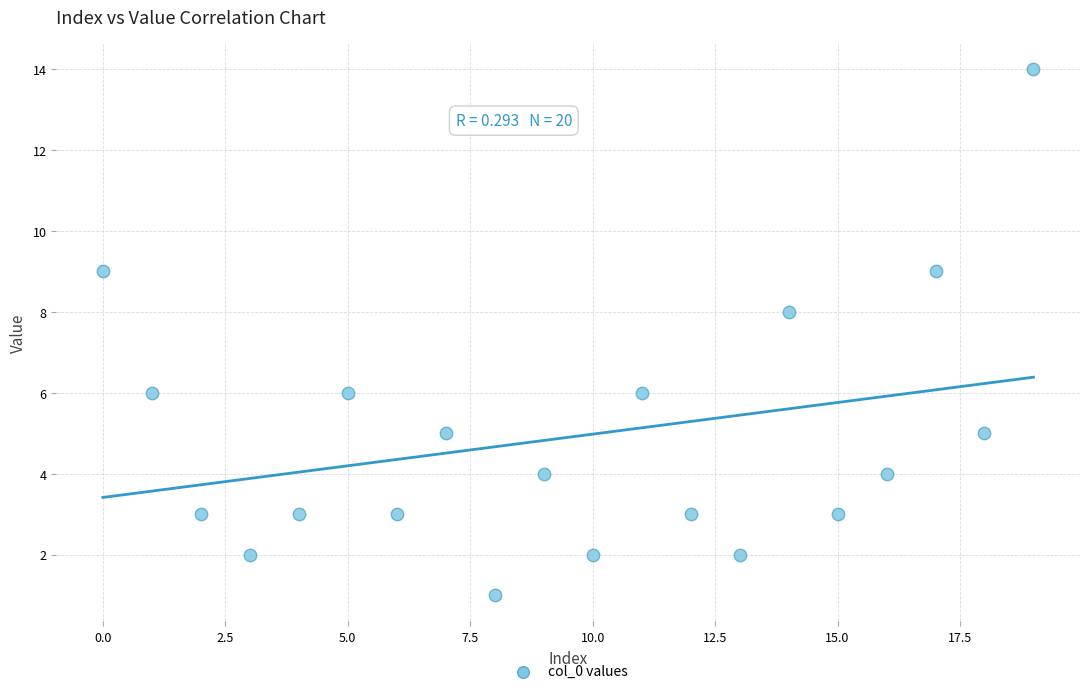

What is the range of Y values (max minus min)?

13